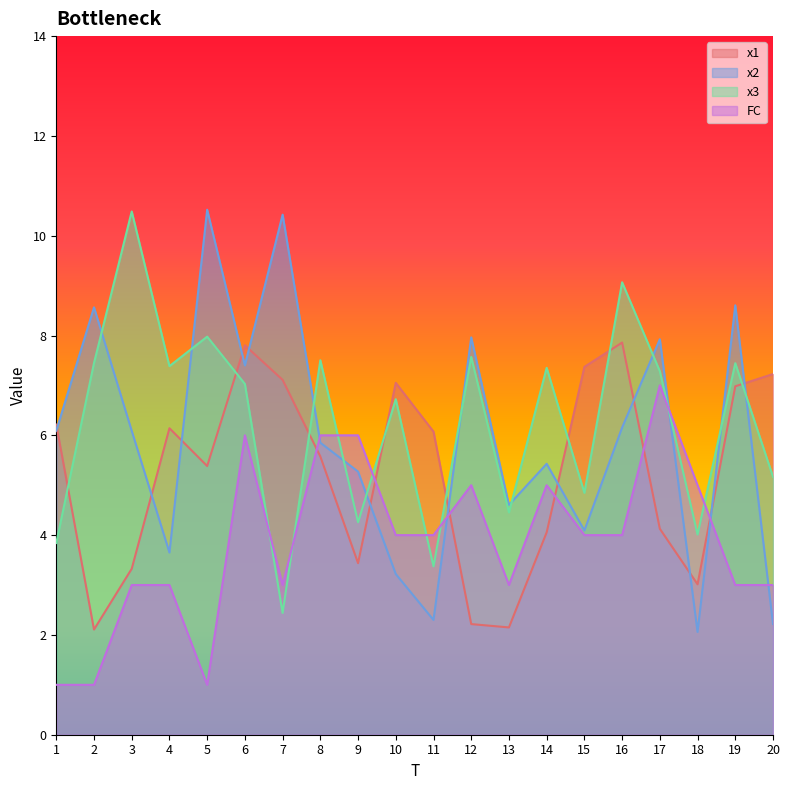

True or false: FC has more than 0 interior local peaks.

True